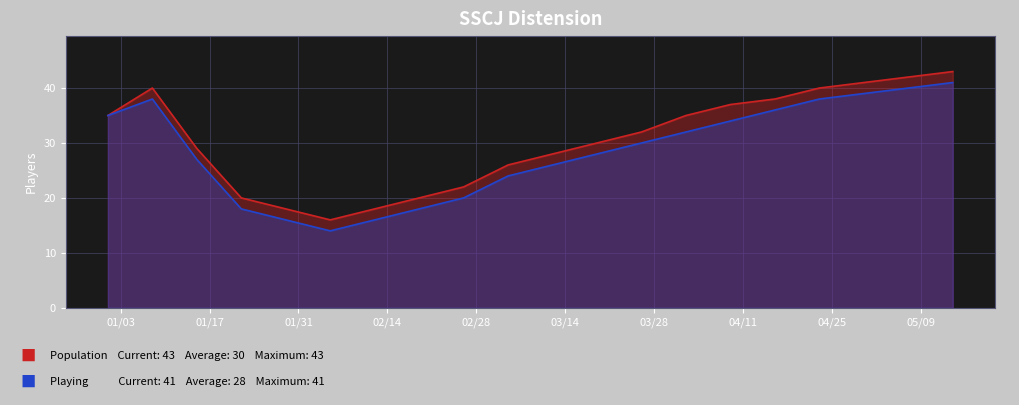

What is the maximum value shown in the chart?

43